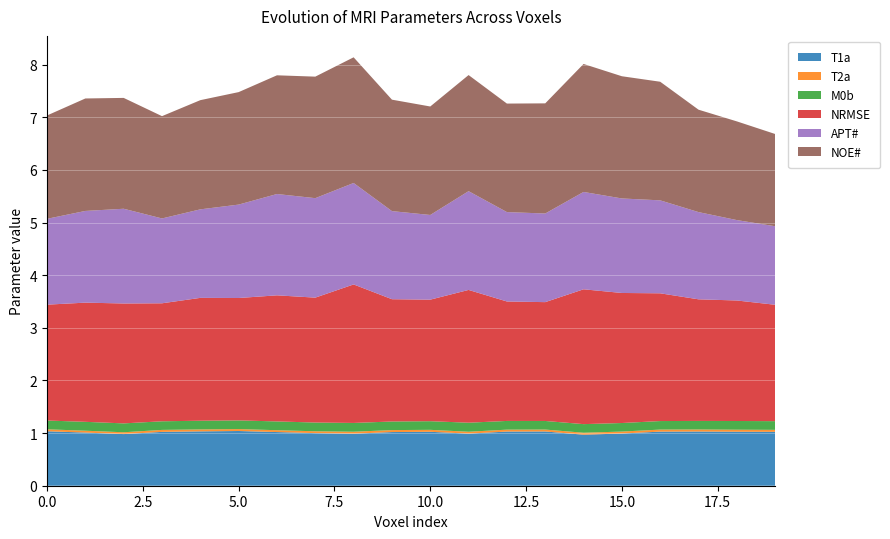

Reading right to left, what are all the values shown in this chart?

T1a: 19=1.0	18=1.0	17=1.0	16=1.0	15=1.0	14=1.0	13=1.0	12=1.0	11=1.0	10=1.0	9=1.0	8=1.0	7=1.0	6=1.0	5=1.0	4=1.0	3=1.0	2=1.0	1=1.0	0=1.0
T2a: 19=0.0	18=0.0	17=0.0	16=0.0	15=0.0	14=0.0	13=0.0	12=0.0	11=0.0	10=0.0	9=0.0	8=0.0	7=0.0	6=0.0	5=0.0	4=0.0	3=0.0	2=0.0	1=0.0	0=0.0
M0b: 19=0.2	18=0.2	17=0.2	16=0.2	15=0.2	14=0.2	13=0.2	12=0.2	11=0.2	10=0.2	9=0.2	8=0.2	7=0.2	6=0.2	5=0.2	4=0.2	3=0.2	2=0.2	1=0.2	0=0.2
NRMSE: 19=2.2	18=2.3	17=2.3	16=2.4	15=2.5	14=2.6	13=2.3	12=2.3	11=2.5	10=2.3	9=2.3	8=2.6	7=2.4	6=2.4	5=2.3	4=2.3	3=2.2	2=2.3	1=2.3	0=2.2
APT#: 19=1.5	18=1.5	17=1.7	16=1.8	15=1.8	14=1.8	13=1.7	12=1.7	11=1.9	10=1.6	9=1.7	8=1.9	7=1.9	6=1.9	5=1.8	4=1.7	3=1.6	2=1.8	1=1.7	0=1.6
NOE#: 19=1.8	18=1.9	17=1.9	16=2.3	15=2.3	14=2.4	13=2.1	12=2.1	11=2.2	10=2.1	9=2.1	8=2.4	7=2.3	6=2.3	5=2.1	4=2.1	3=1.9	2=2.1	1=2.1	0=2.0